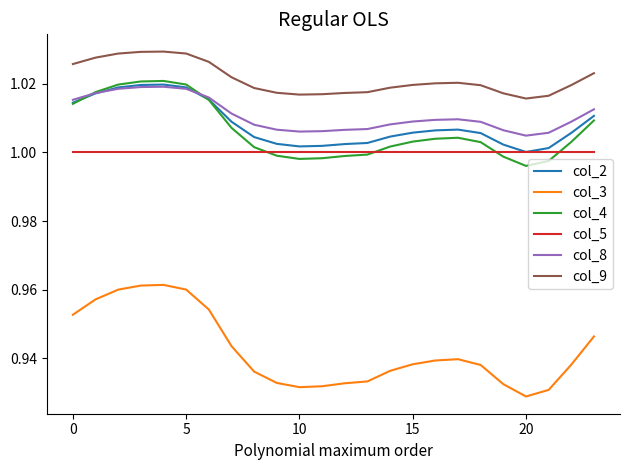

True or false: col_8 and col_9 intersect in this chart.

False